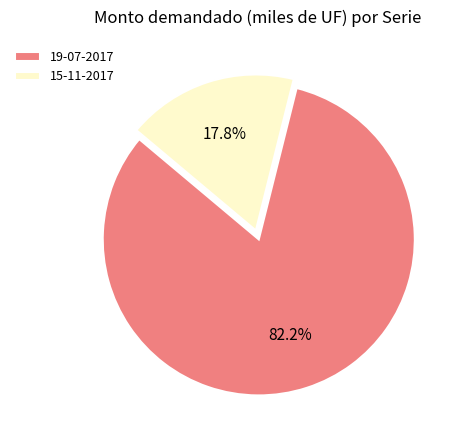

What is the majority slice?

19-07-2017